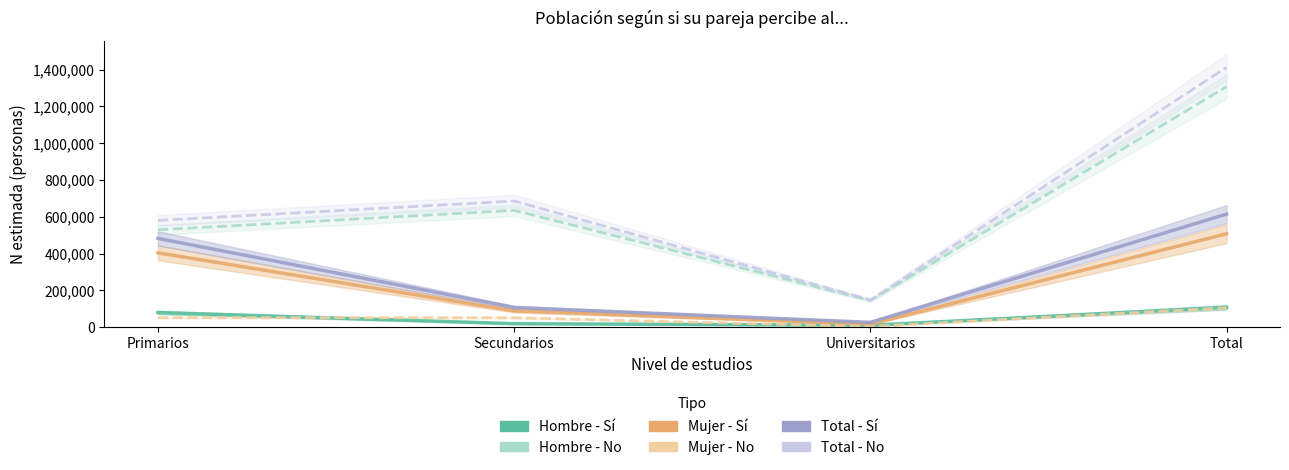

How many interior local valleys does the Mujer - Sí (N est.) series have?

1